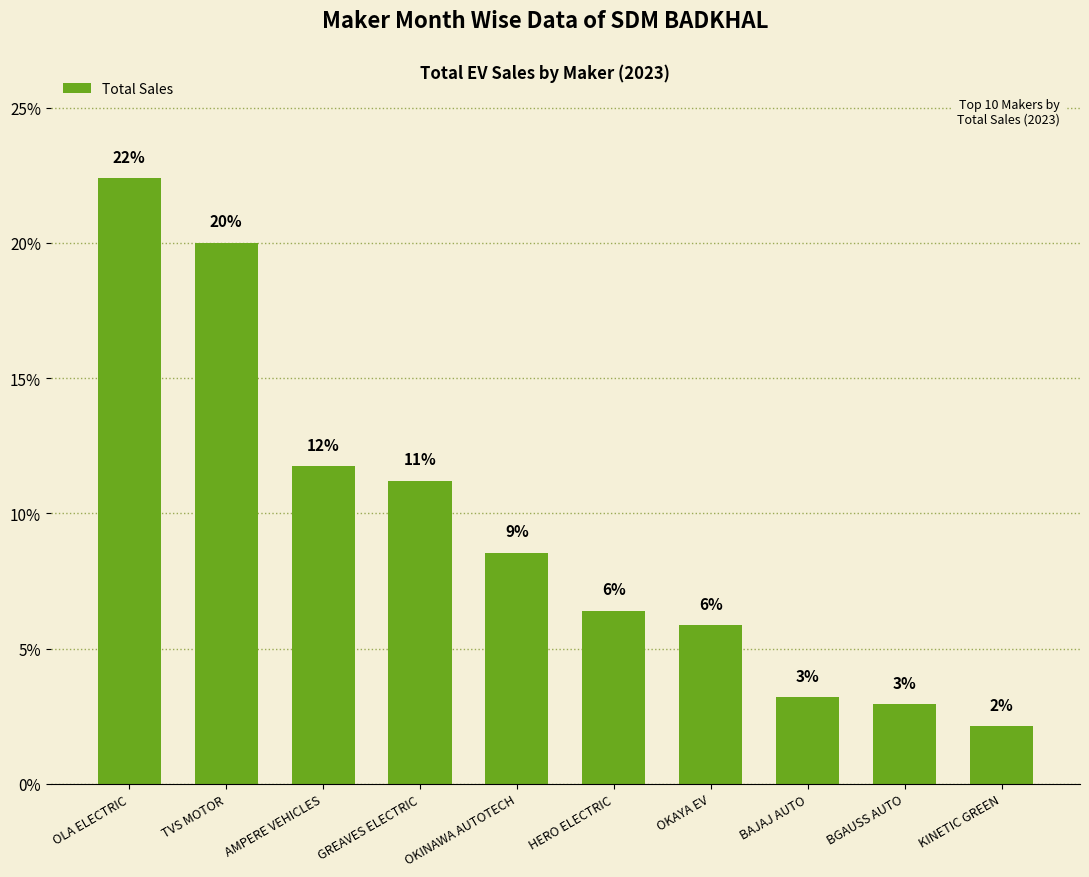

How many bars are there in total?

10